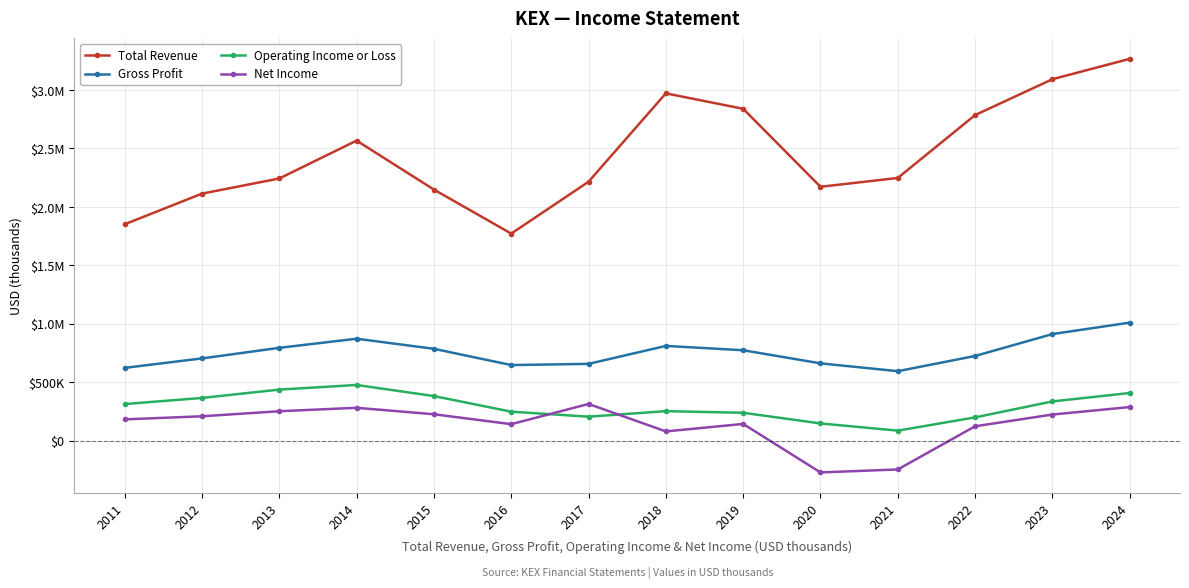

True or false: Total Revenue has a value of 2838400 at 2019.

True